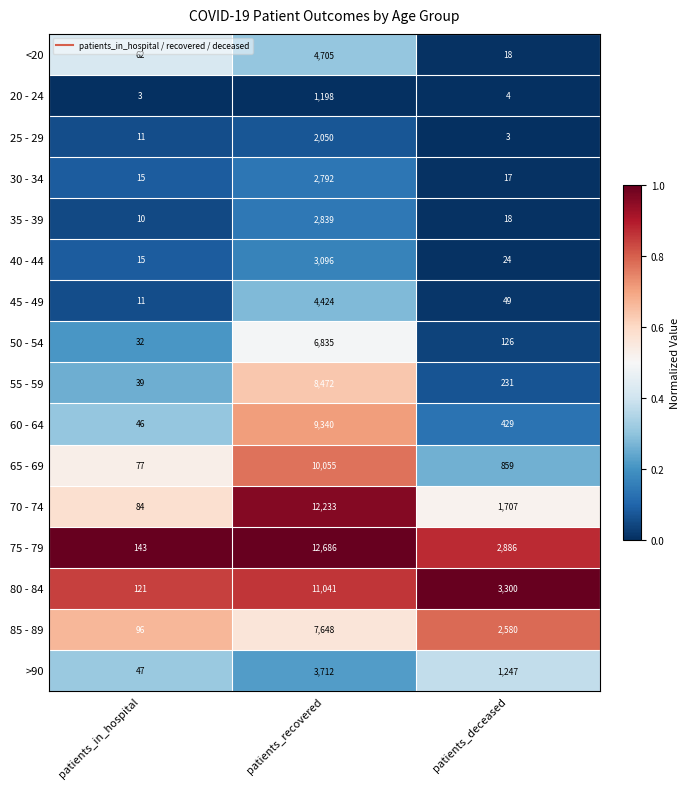

At which label is 60 - 64 closest to 4693?

patients_deceased